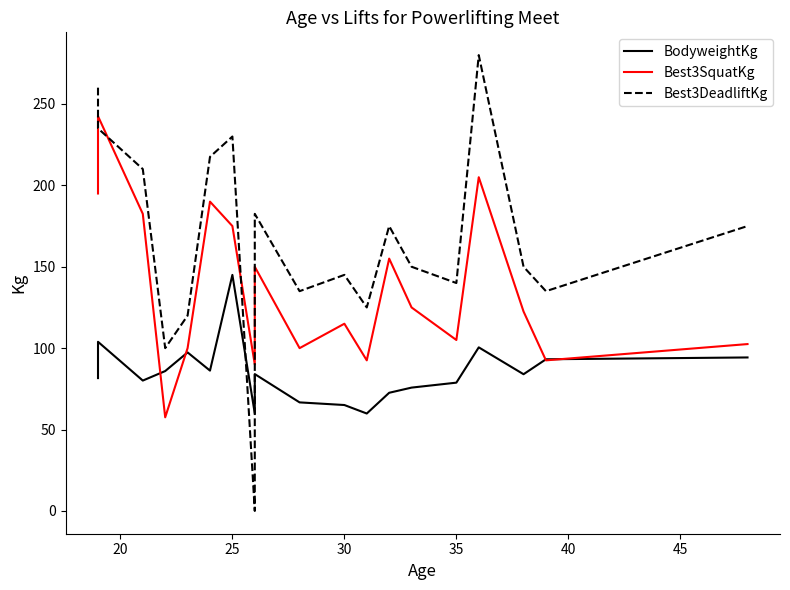

Does the chart have visible grid lines?

No